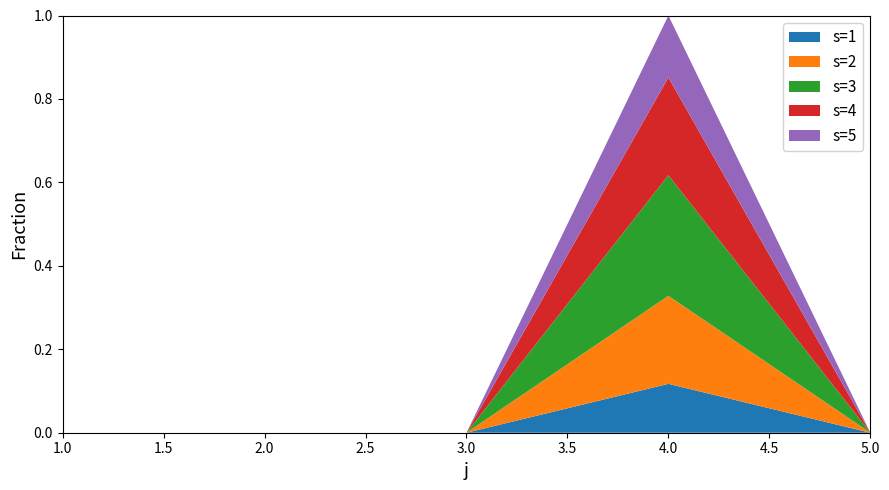

Reading right to left, extract all data points from this chart.

s=1: 5=0	4=15	3=0	2=0	1=0
s=2: 5=0	4=27	3=0	2=0	1=0
s=3: 5=0	4=37	3=0	2=0	1=0
s=4: 5=0	4=30	3=0	2=0	1=0
s=5: 5=0	4=19	3=0	2=0	1=0